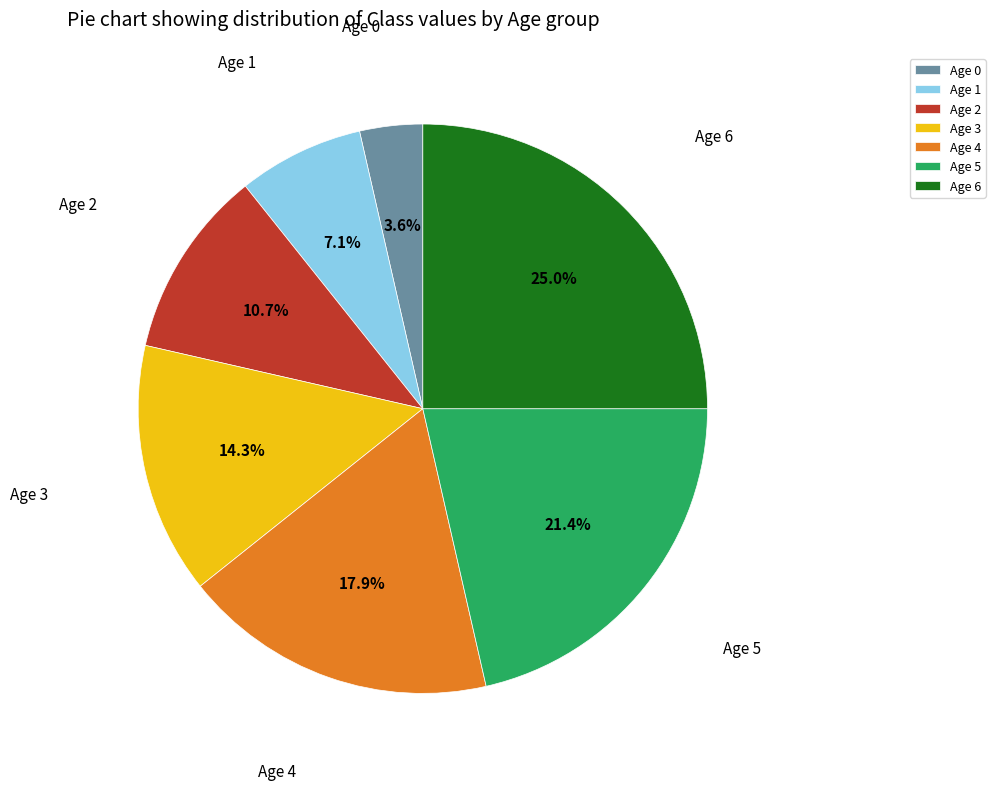

Does Age 3 account for over 50% of the chart?

No